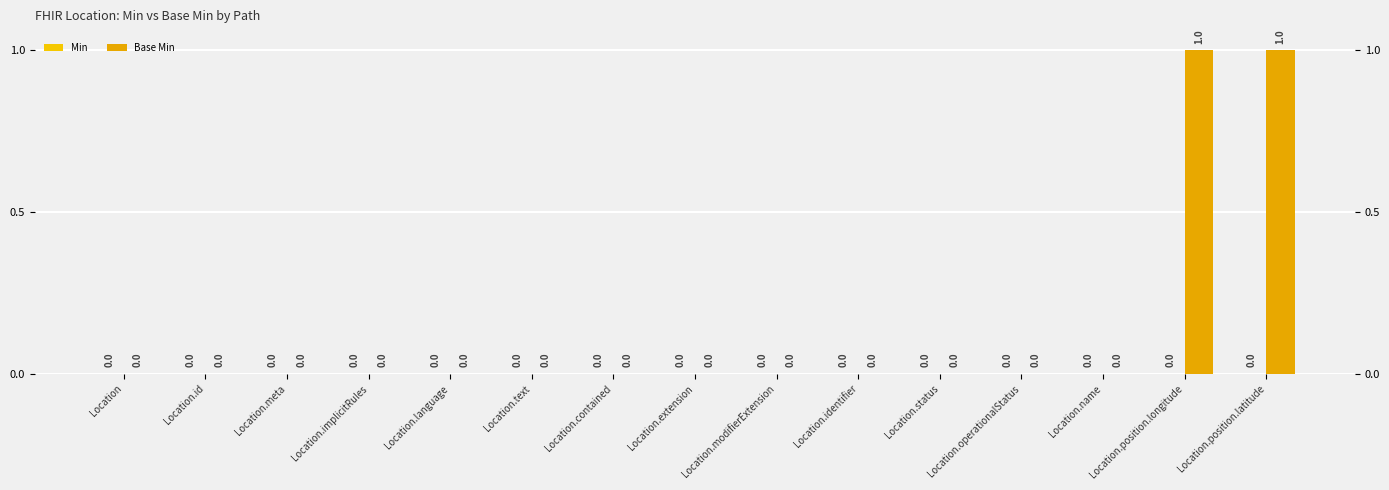

What is the greatest value displayed?

1